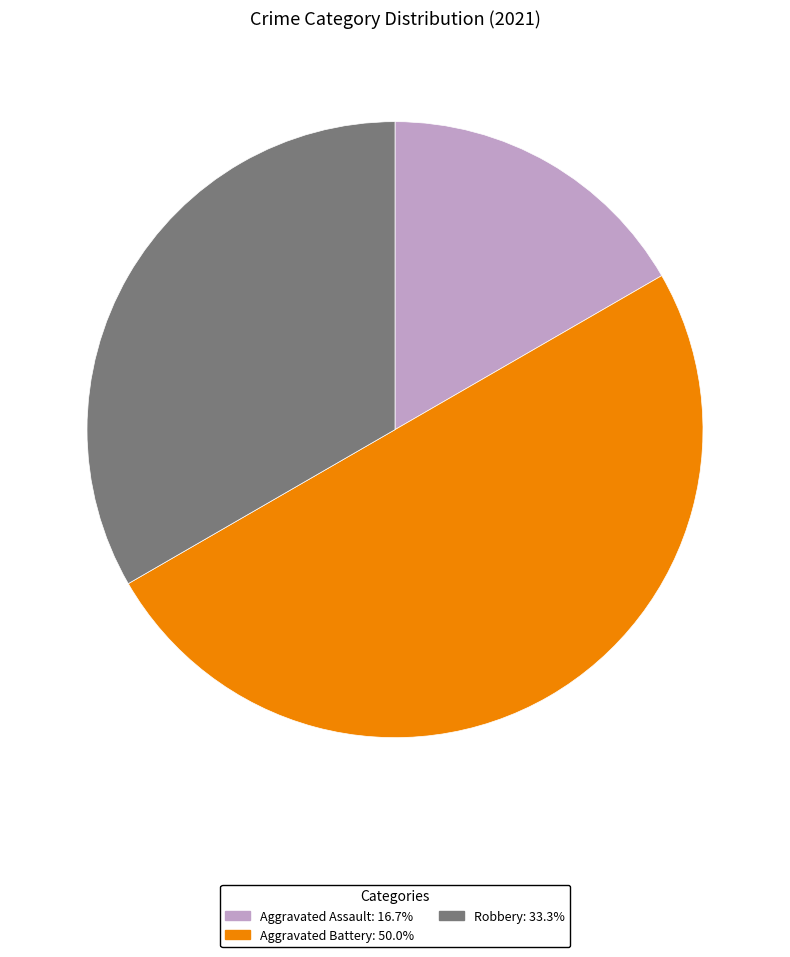

Is Robbery the majority of the pie?

No